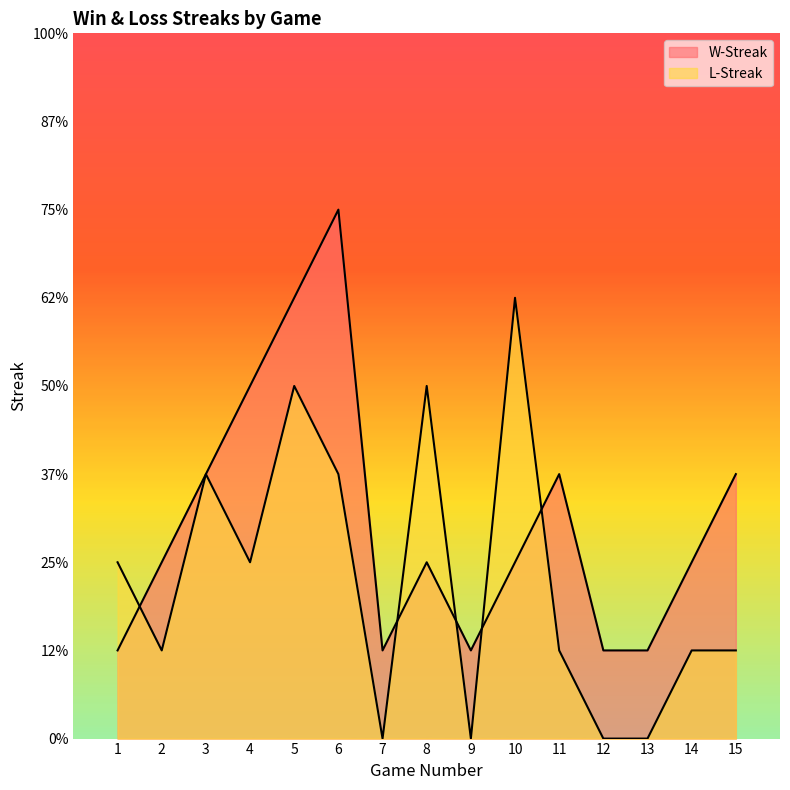

List the series in order of their peak value, lowest first.

L-Streak, W-Streak